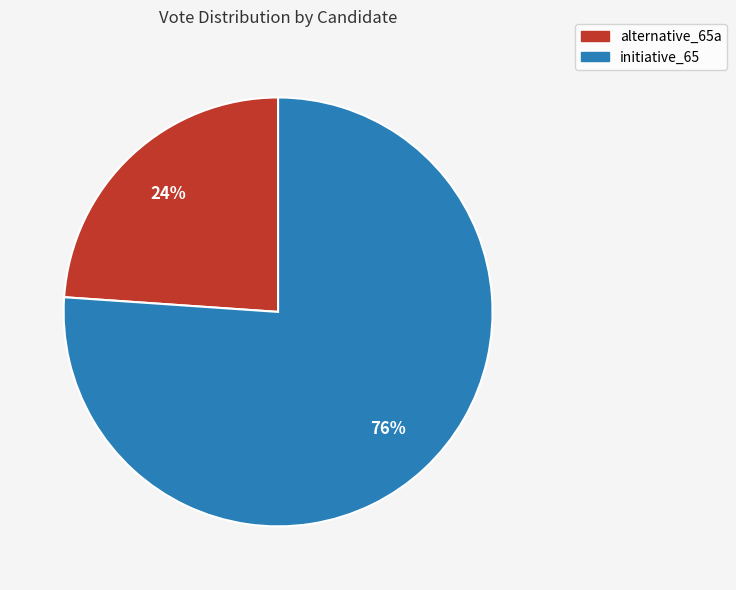

Rank the categories by value from lowest to highest.

alternative_65a, initiative_65